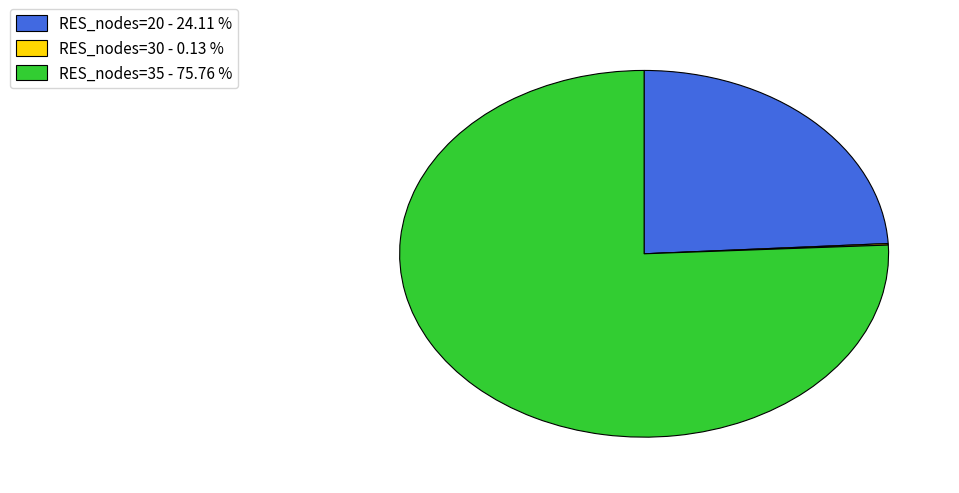

Is the sum of RES_nodes=35 - 75.76 % and RES_nodes=20 - 24.11 % greater than half?

Yes